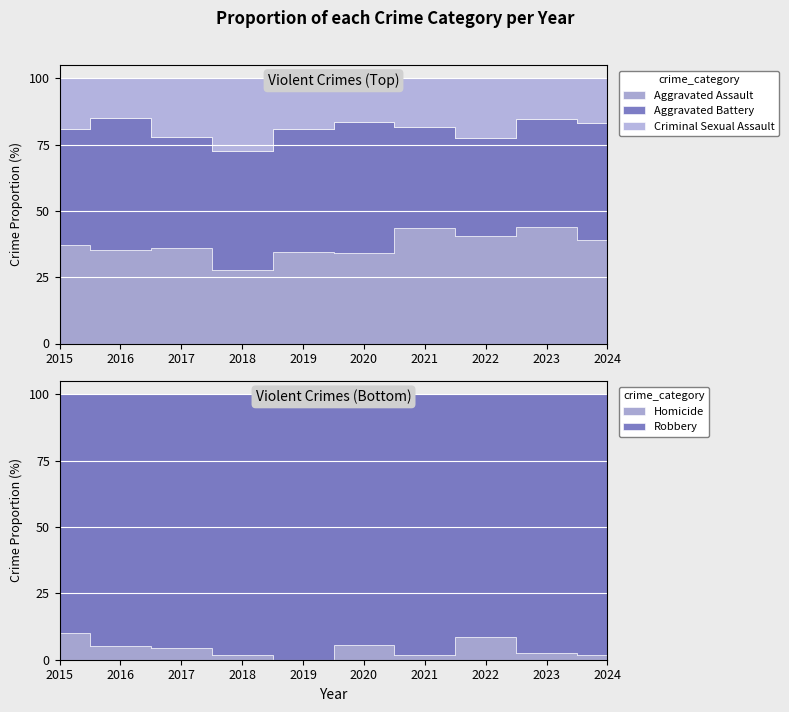

In Homicide, how many points are higher than both neighbors (excluding endpoints)?

2